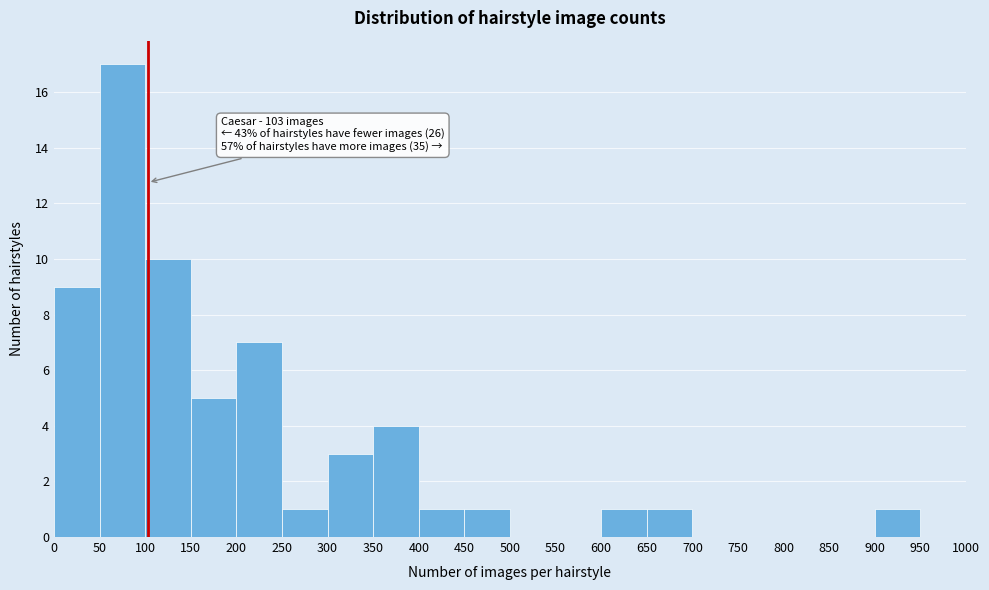

Which range on the x-axis has the tallest bar?

50 to 100